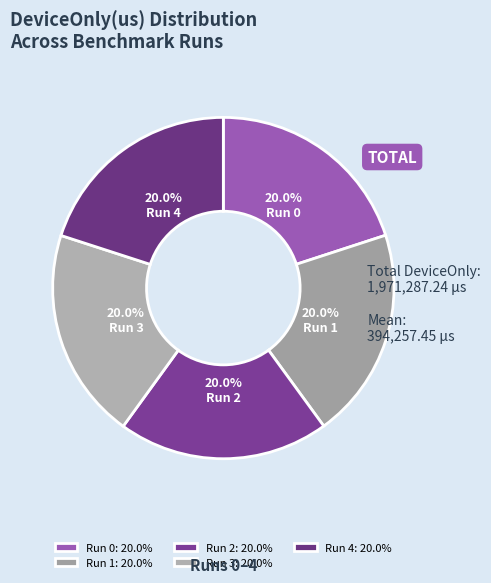

Count the number of slices in the pie.

5